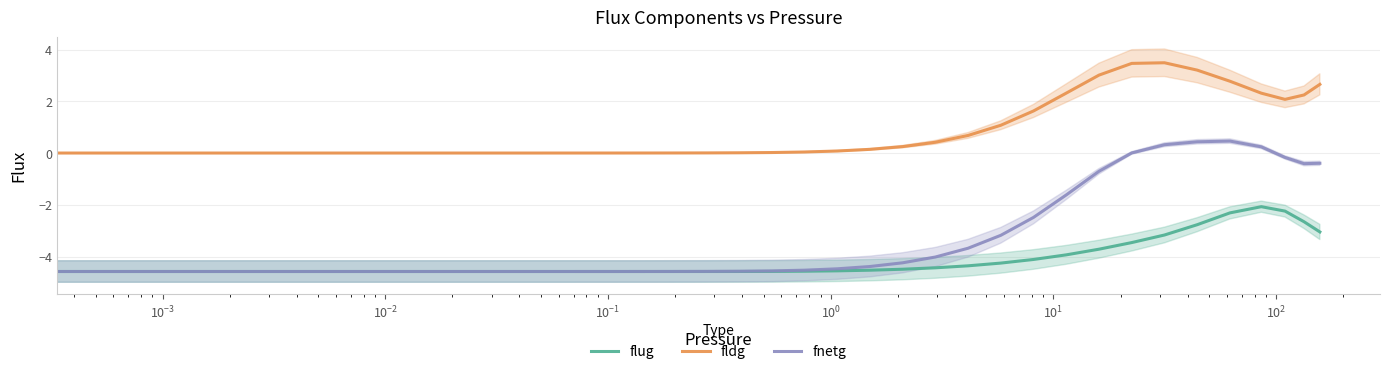

Which series has the largest range (max minus min)?

fnetg